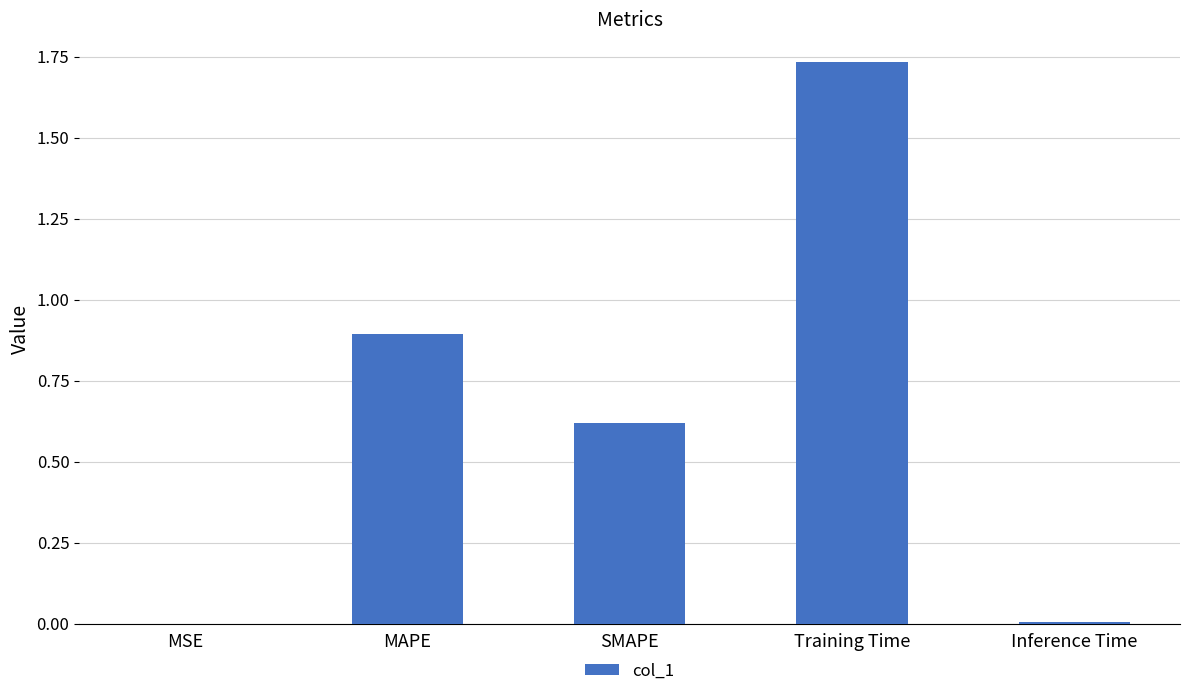

True or false: the data shows 0.9 at MAPE.

True